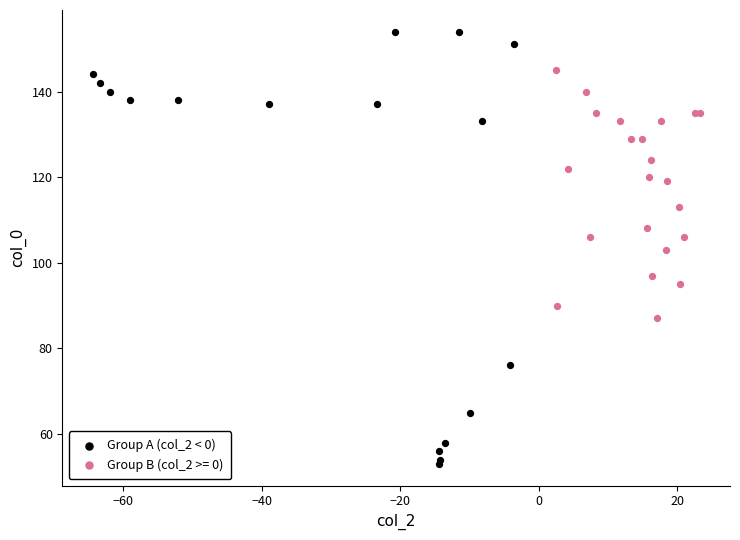

Which series contains the lowest Y value?

Group A (col_2 < 0)